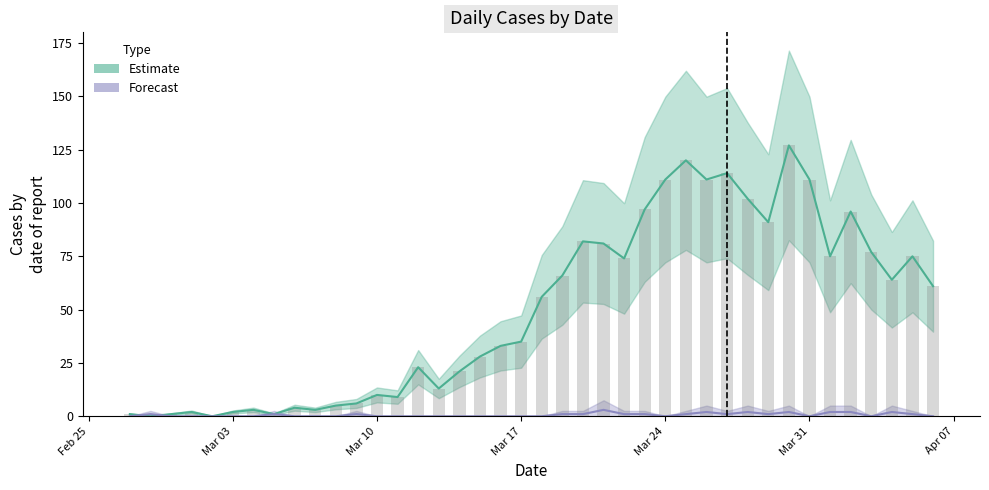

At 2020-03-05, list the series in order from largest to smallest.

Estimate, Forecast